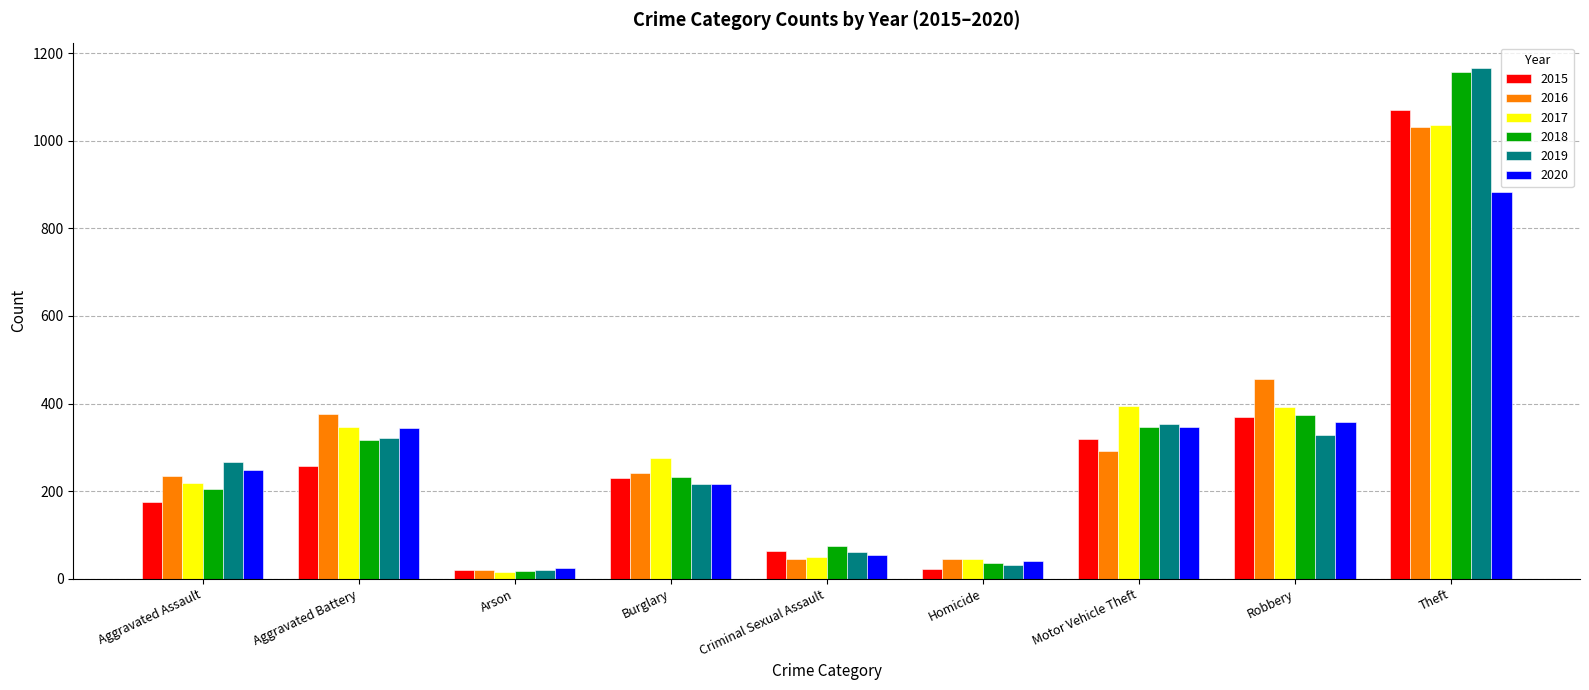

What is the value of the 2019 bar at the 9th from the left?

1166